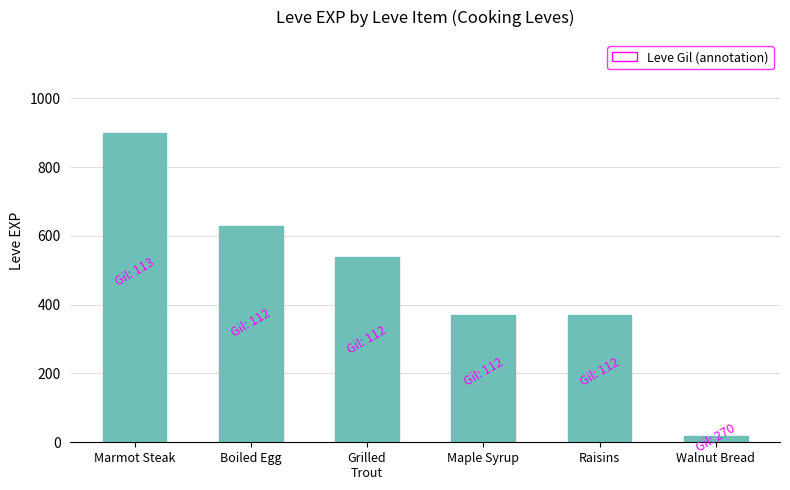

What is the label of the 4th bar from the left?

Maple Syrup